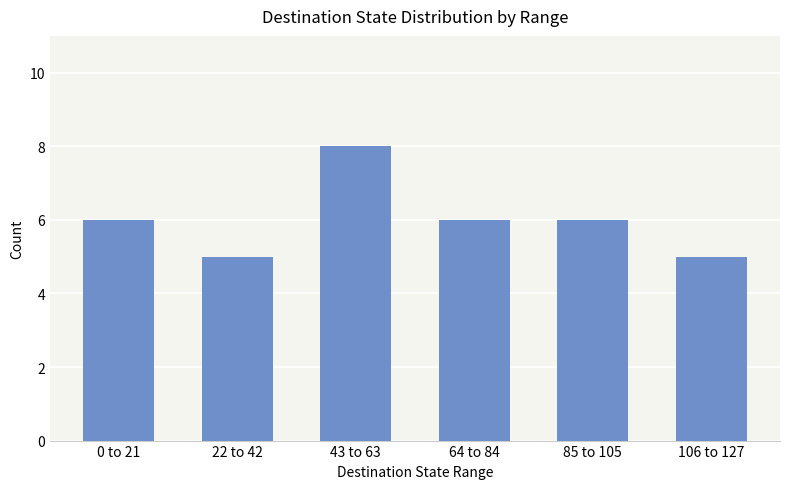

True or false: the data shows 8 at 43 to 63.

True